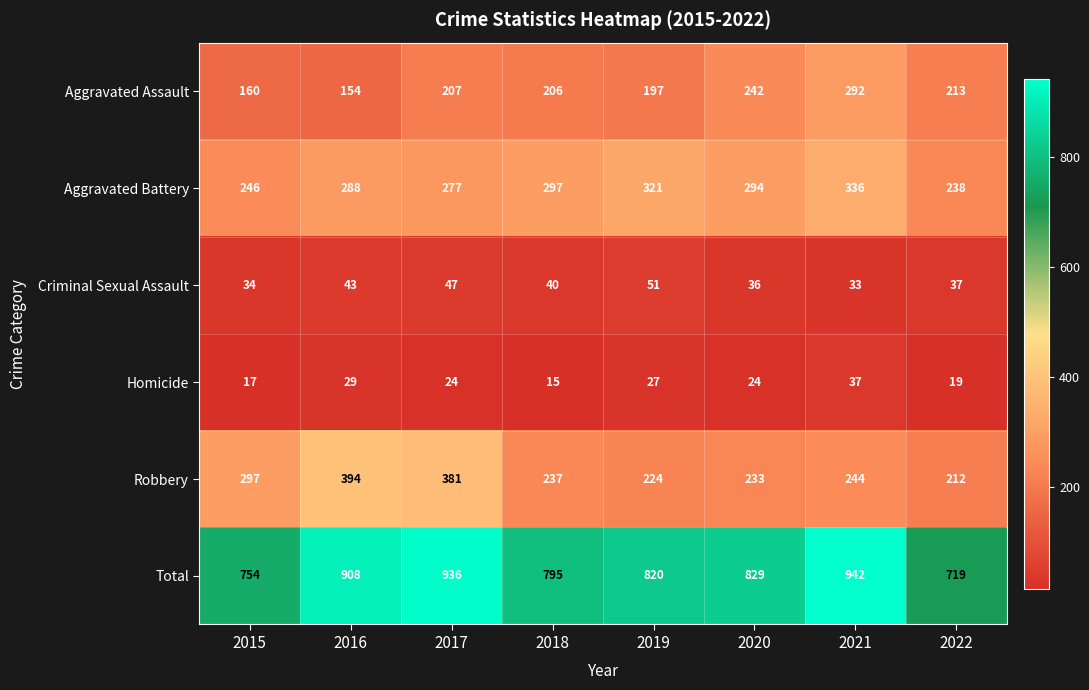

How many series are shown in this chart?

6